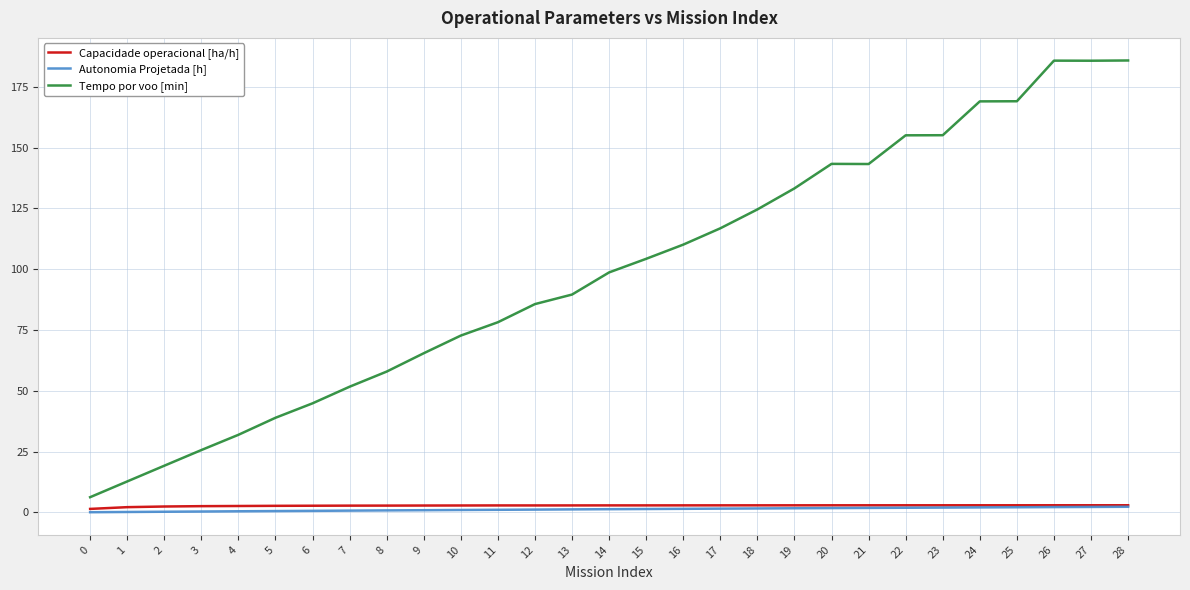

Is it true that Tempo por voo [min] equals 57.9 at 8?

True